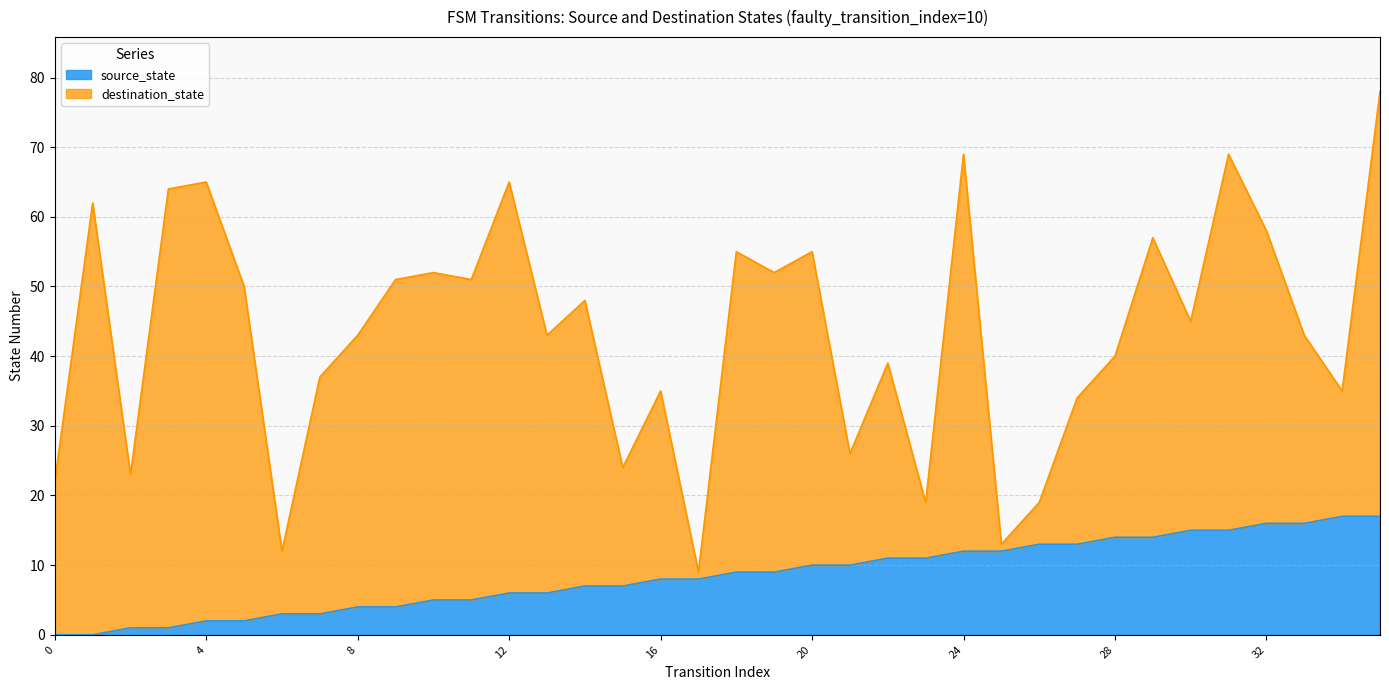

Does the chart display data point markers on the line(s)?

No